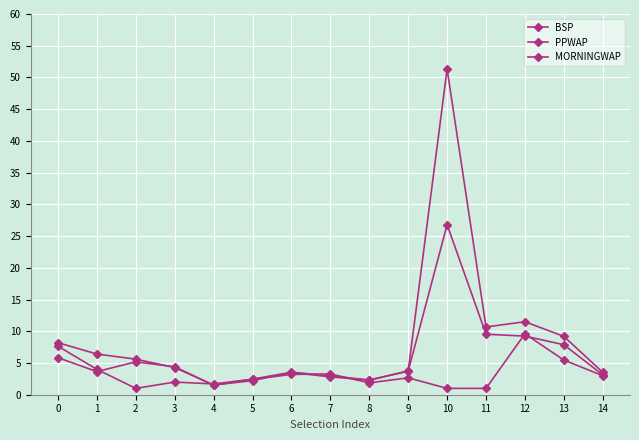

Which label corresponds to the largest value in the chart?

10